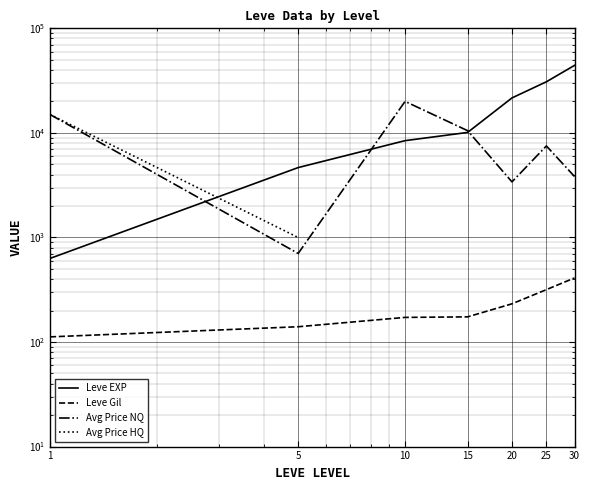

Is this an area chart (filled region under the line)?

No